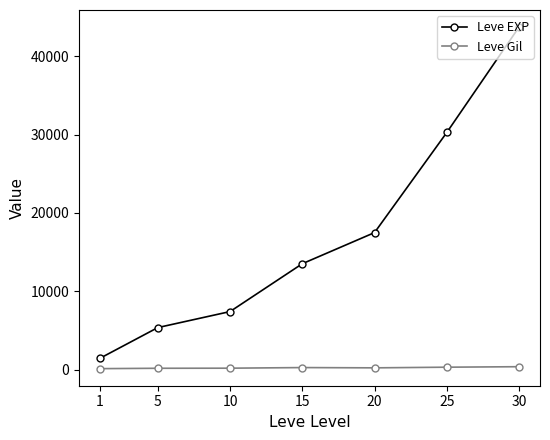

What is the sum of all Leve EXP values?

119188.3